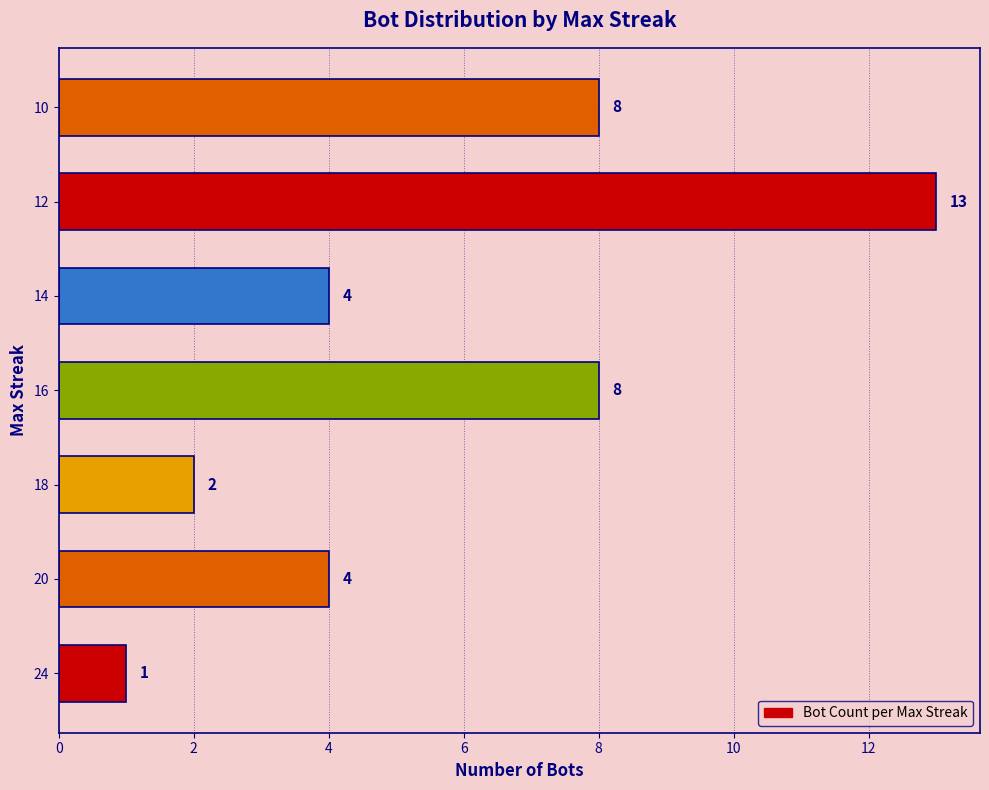

Which has a higher value, 14 or 18?

14